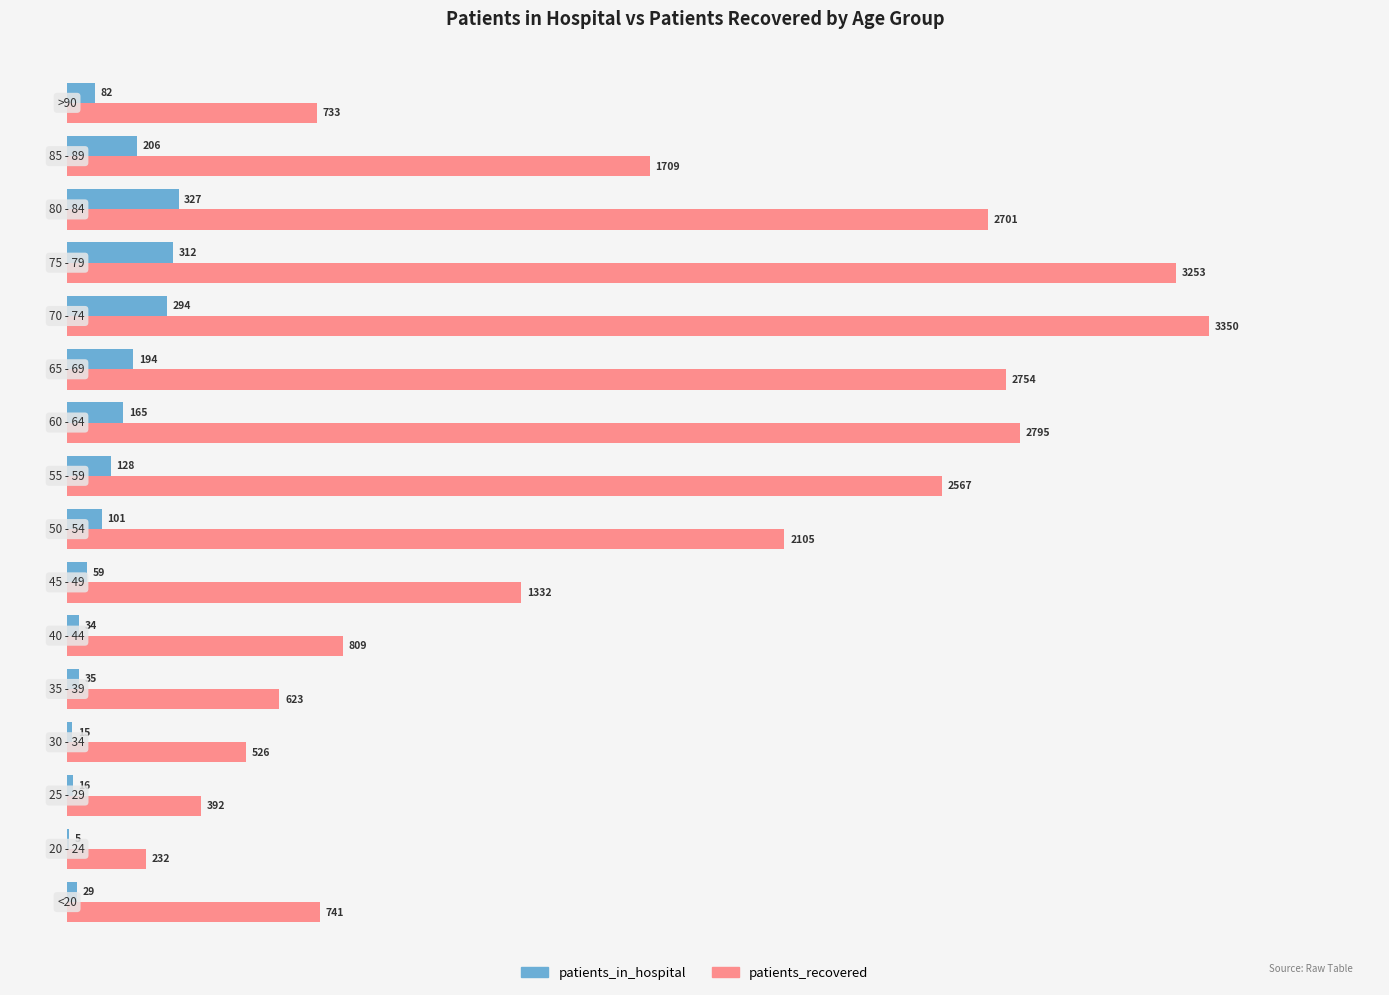

What is the sum of all patients_recovered values?

26622